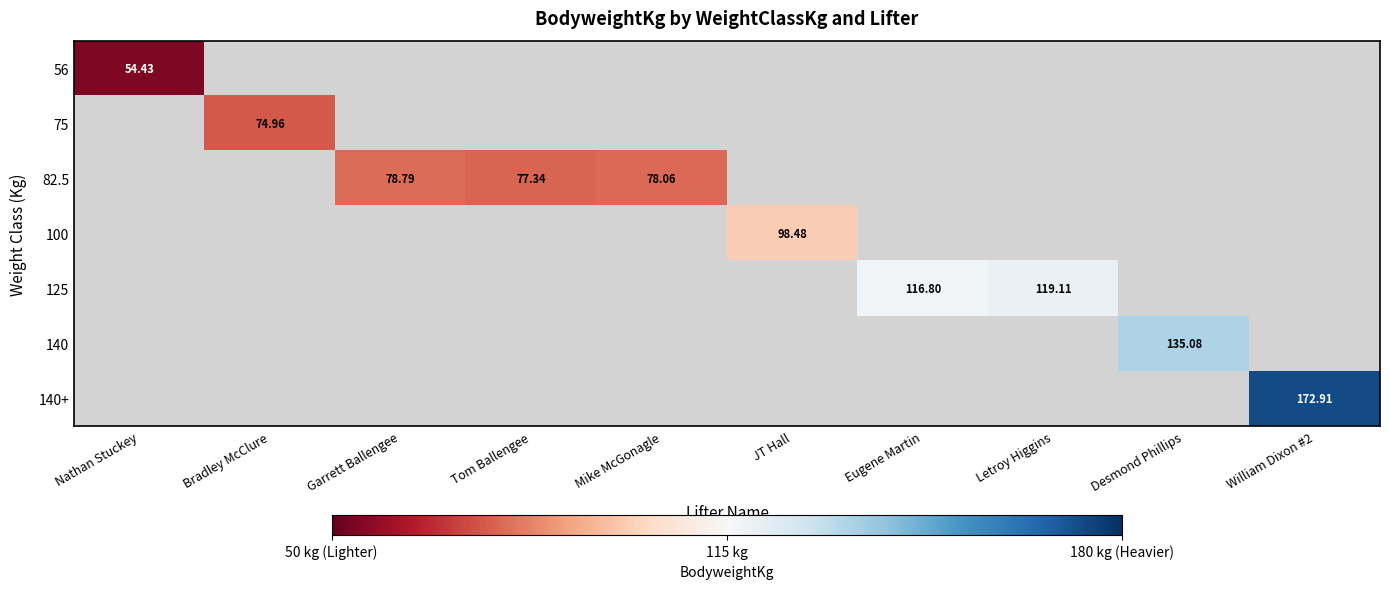

What is the approximate value of 75 at Bradley McClure?

75.0